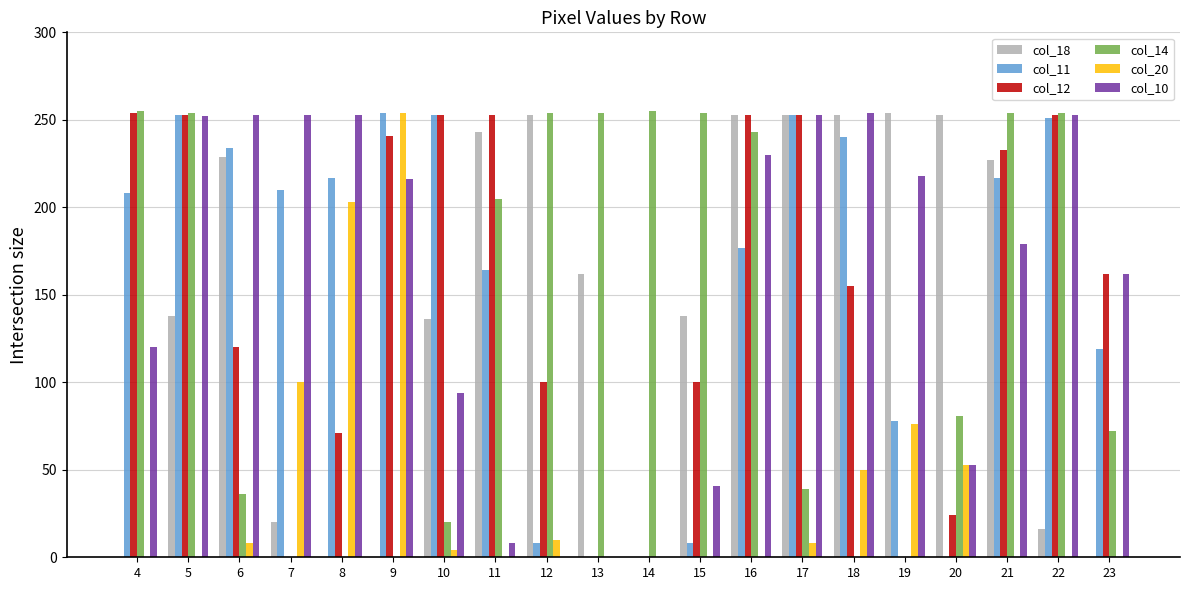

True or false: col_12 has a value of -82 at 13.

False